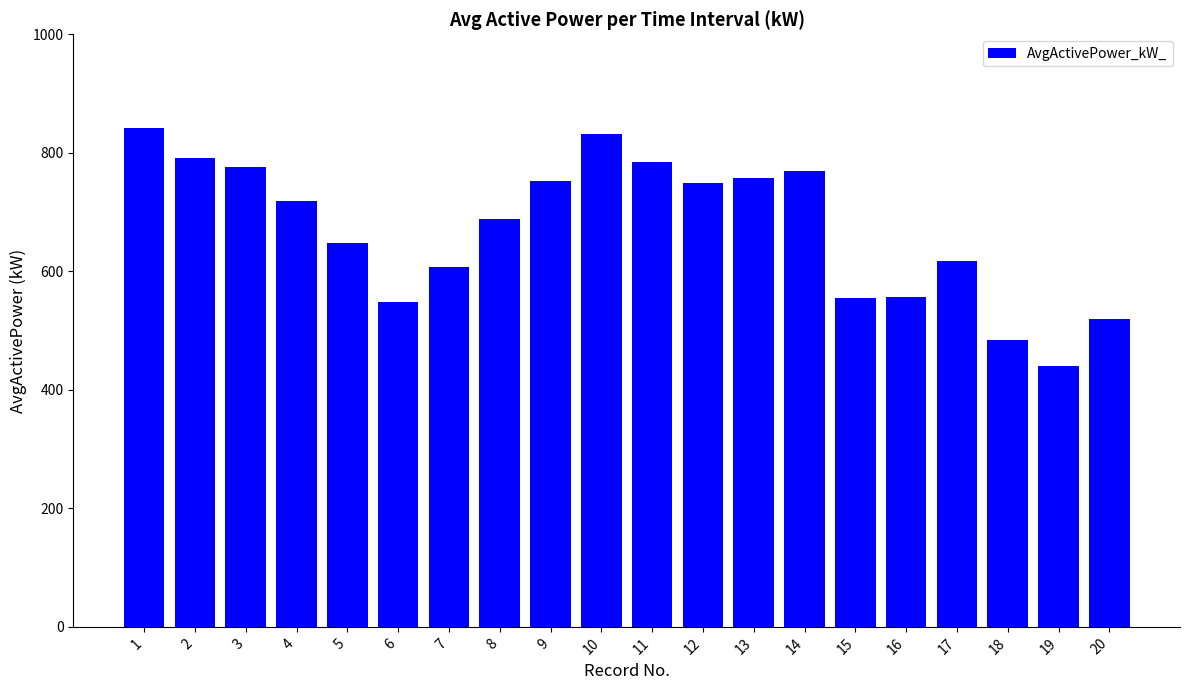

What is the difference between the maximum and minimum values?

401.2